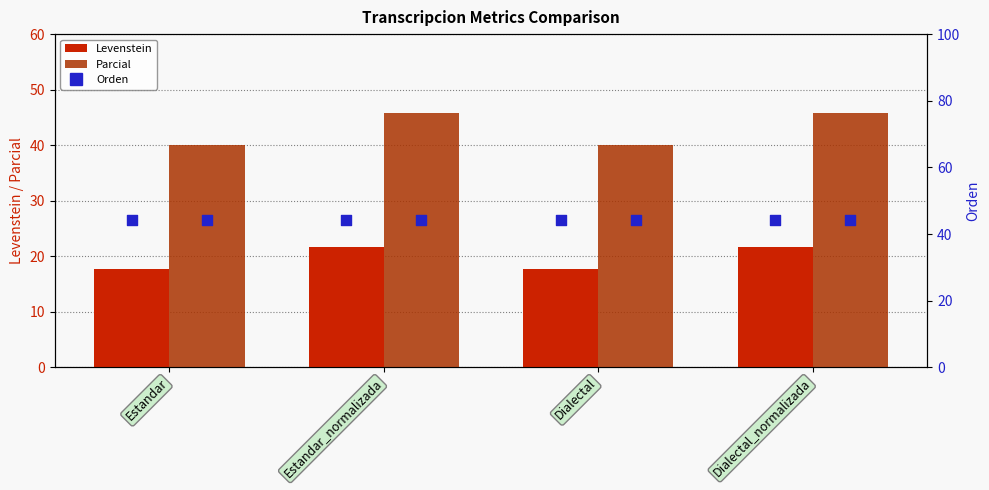

Which series contains the highest Y value?

Parcial